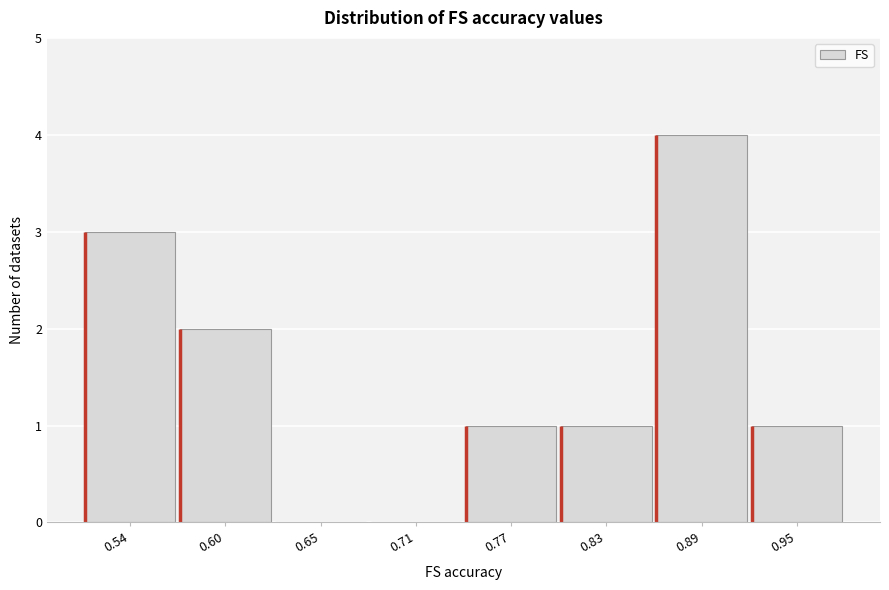

Reading left to right, what are all the values shown in this chart?

0.54=3	0.60=2	0.65=0	0.71=0	0.77=1	0.83=1	0.89=4	0.95=1